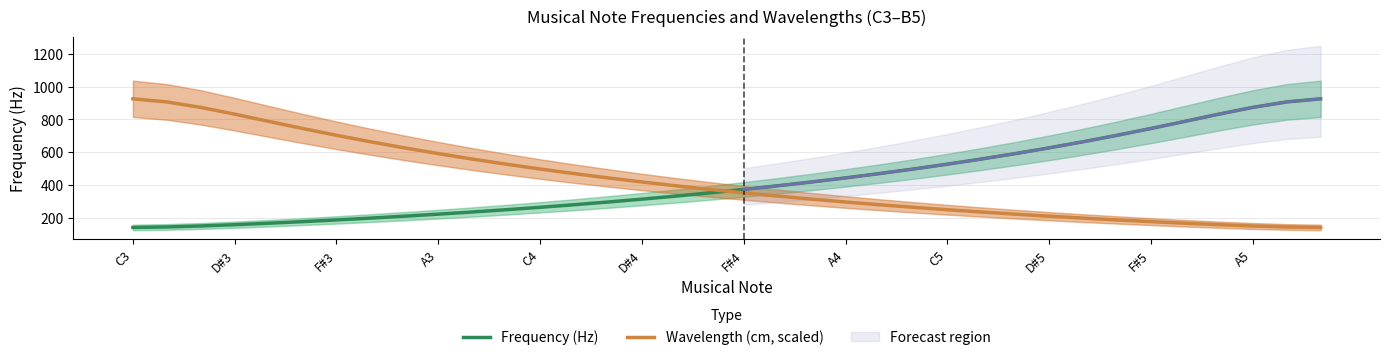

How many times do Wavelength (cm, scaled) and Frequency (Hz) cross each other?

1